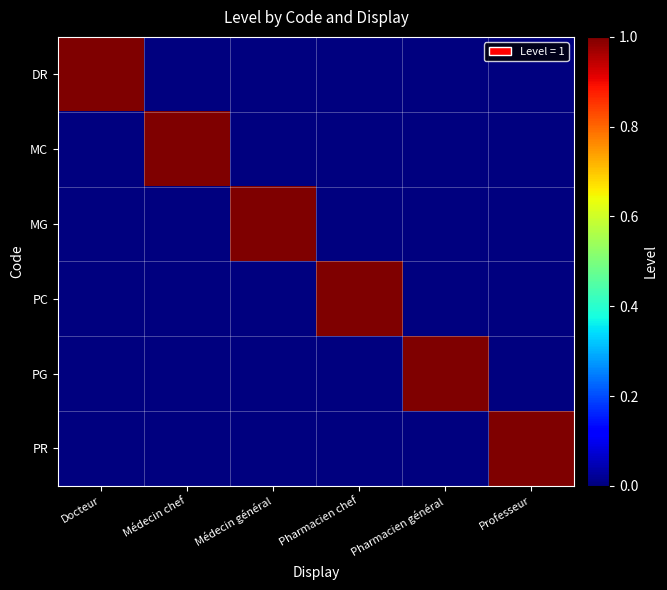

Reading left to right, transcribe all the data shown in this chart.

DR: Docteur=1	Médecin chef=0	Médecin général=0	Pharmacien chef=0	Pharmacien général=0	Professeur=0
MC: Docteur=0	Médecin chef=1	Médecin général=0	Pharmacien chef=0	Pharmacien général=0	Professeur=0
MG: Docteur=0	Médecin chef=0	Médecin général=1	Pharmacien chef=0	Pharmacien général=0	Professeur=0
PC: Docteur=0	Médecin chef=0	Médecin général=0	Pharmacien chef=1	Pharmacien général=0	Professeur=0
PG: Docteur=0	Médecin chef=0	Médecin général=0	Pharmacien chef=0	Pharmacien général=1	Professeur=0
PR: Docteur=0	Médecin chef=0	Médecin général=0	Pharmacien chef=0	Pharmacien général=0	Professeur=1